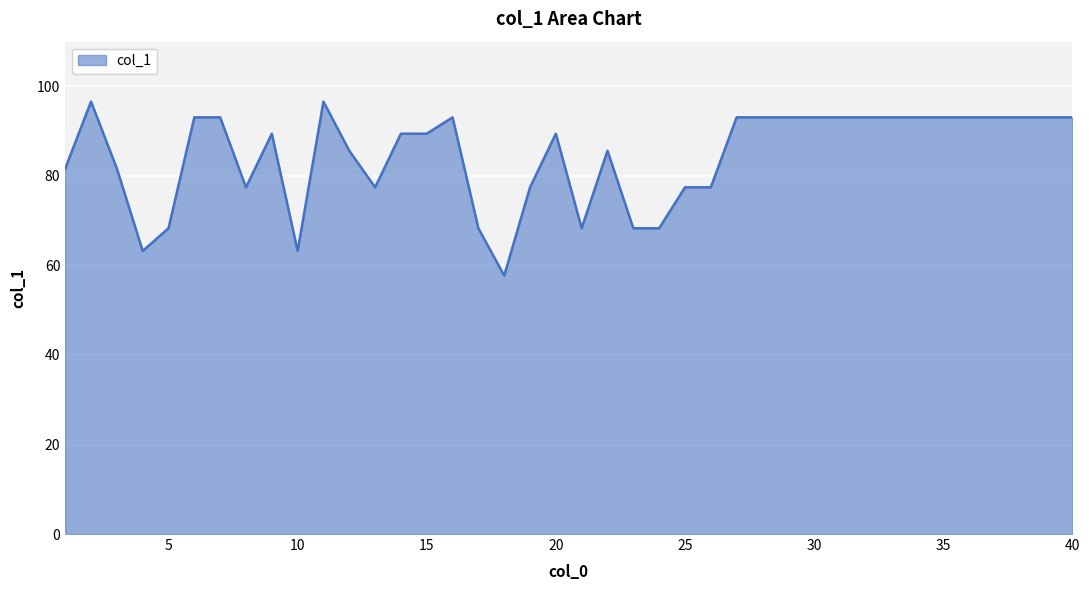

What is the minimum value shown in the chart?

57.7